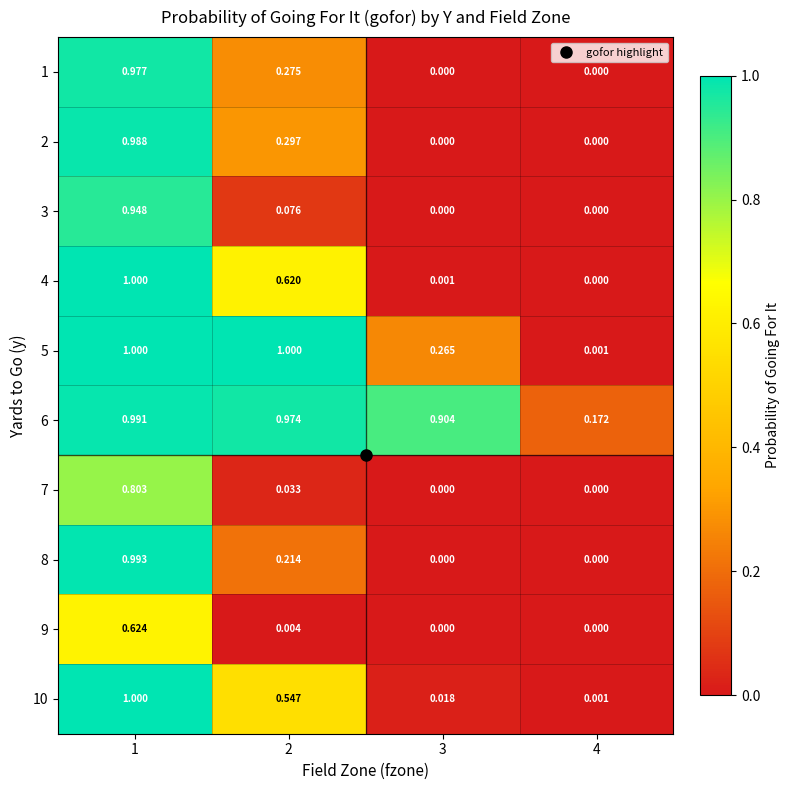

Is the value of 4 at 3 greater than the value of 5 at 2?

No